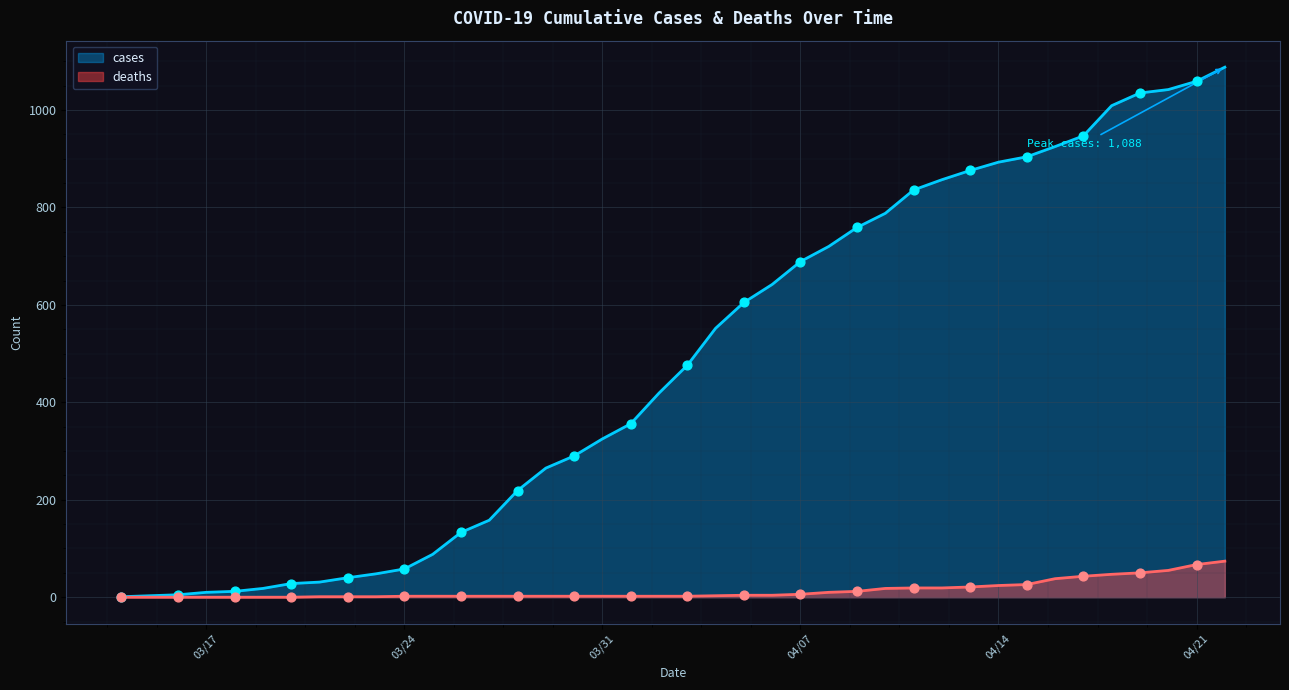

What is the change in value from 03/28/2020 to 05/09/2020?

+278